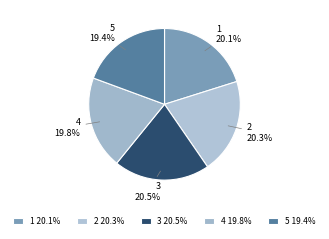

Count the number of slices in the pie.

5